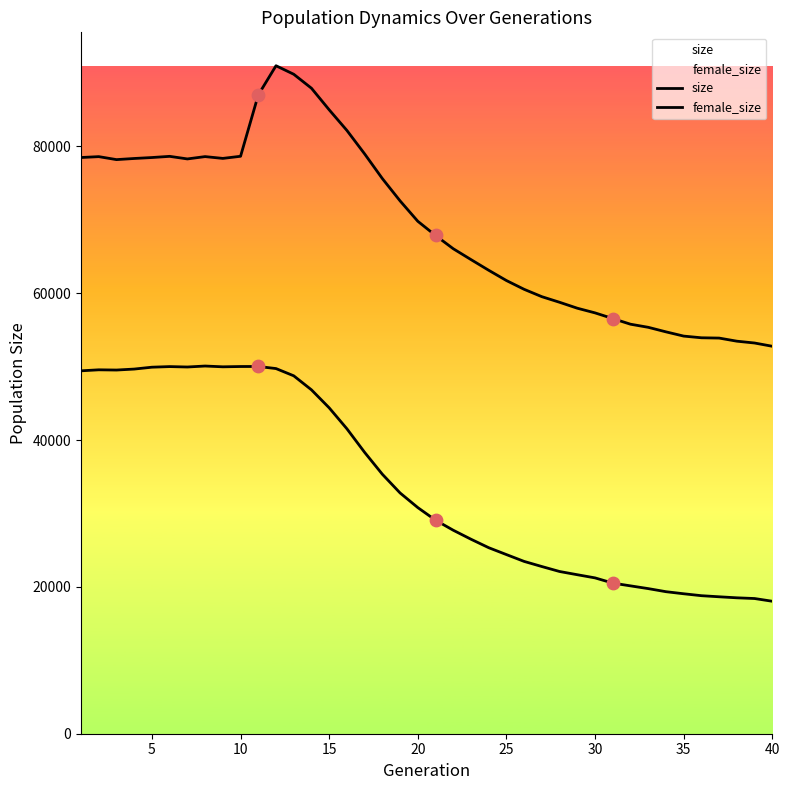

Which series has the widest spread of Y values?

size